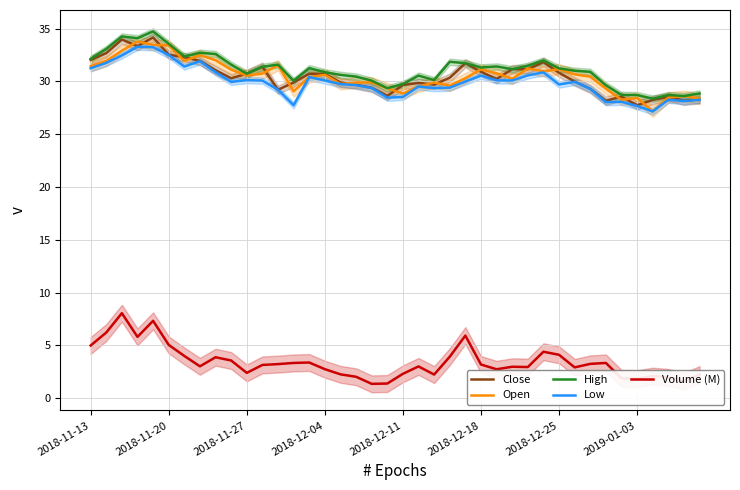

What is the minimum value for Open?

27.2